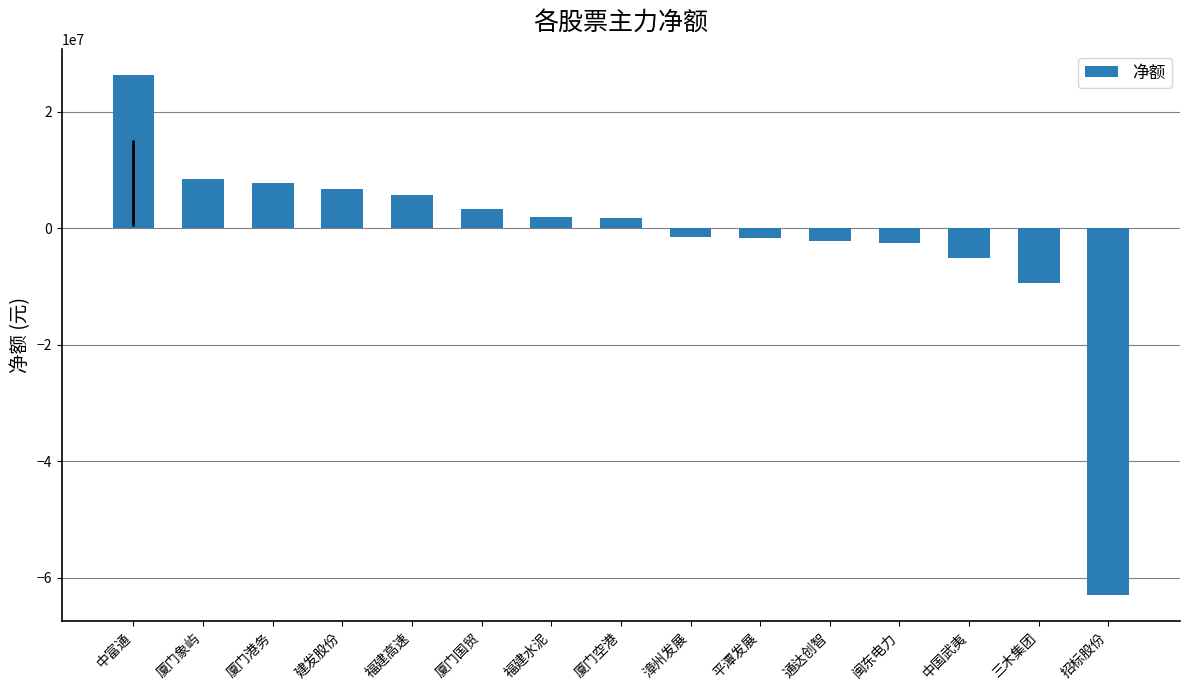

Are the bars grouped side by side (vs. stacked)?

No